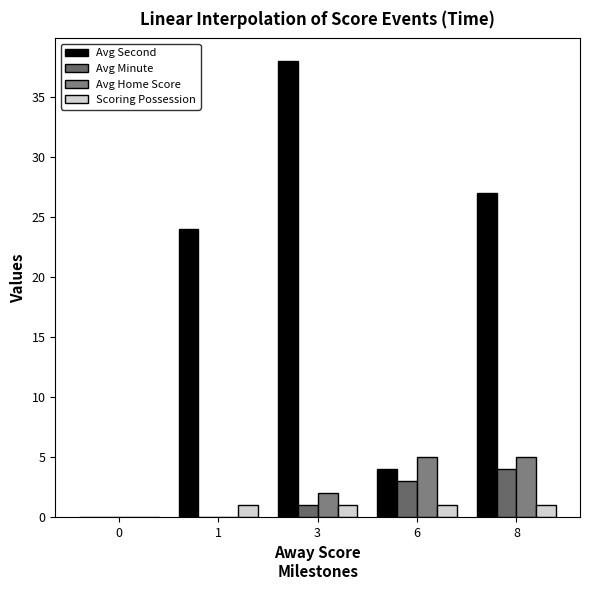

Does the chart contain stacked bars?

No